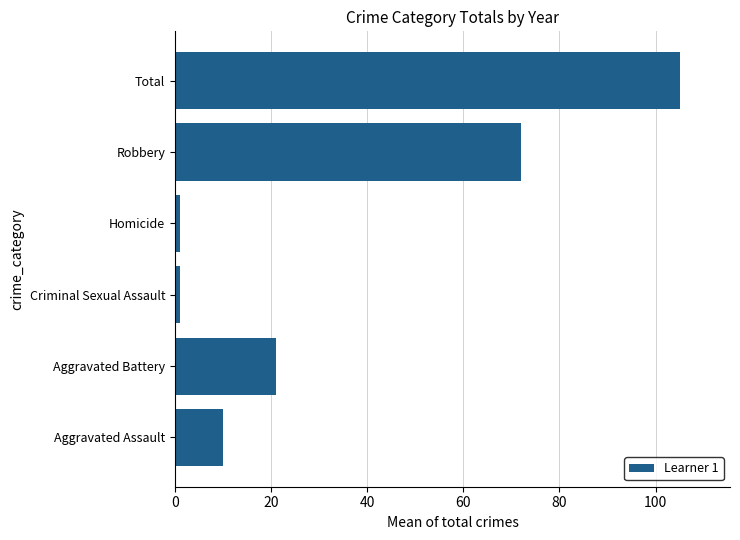

Approximately how many times larger is the value at Aggravated Assault compared to Aggravated Battery?

0.5